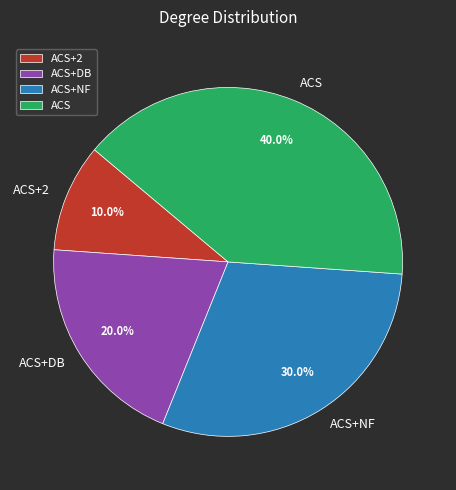

To the nearest percent, what is the combined percentage of ACS+2 and ACS+DB?

30%